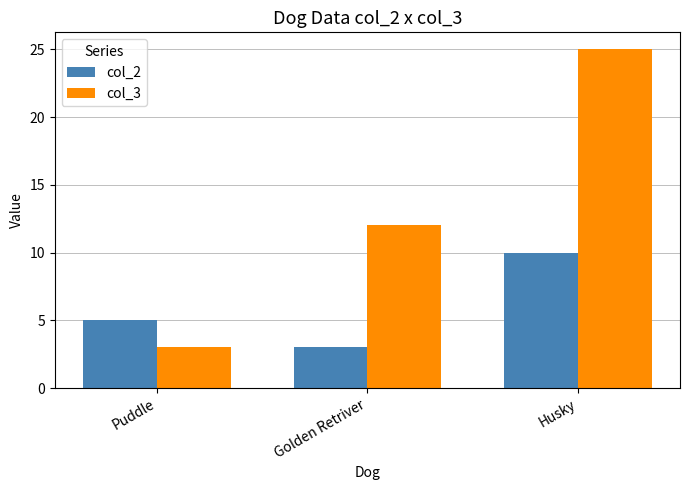

What is the total value across all series at Puddle?

8